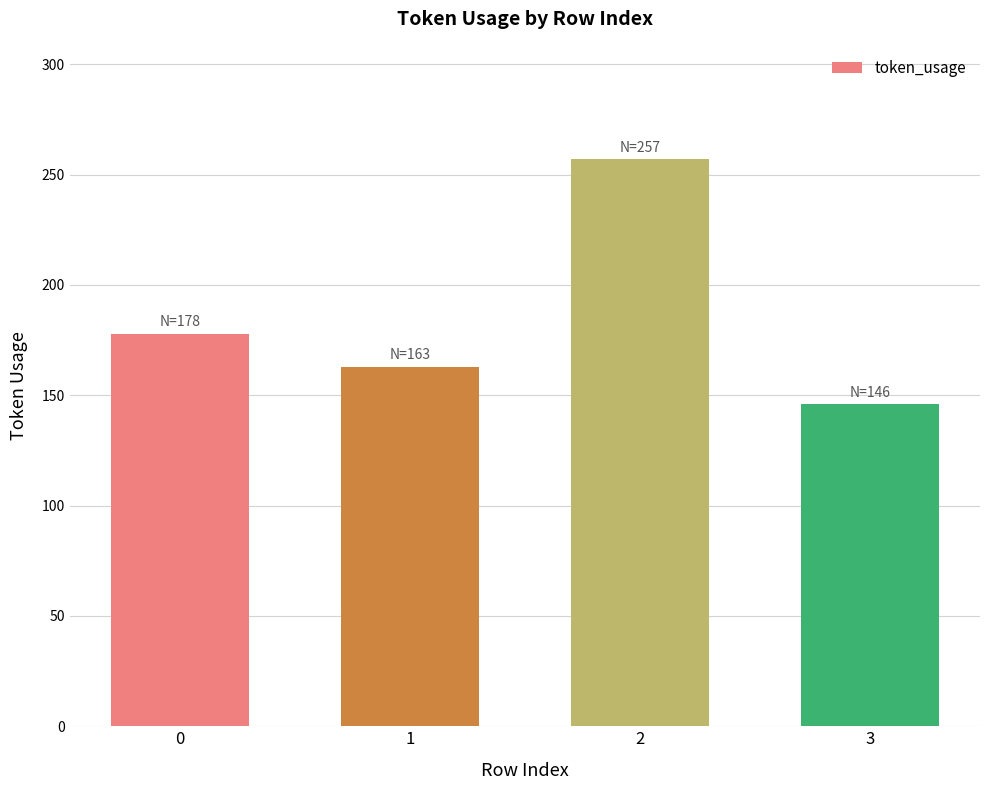

Are the bars grouped side by side (vs. stacked)?

No